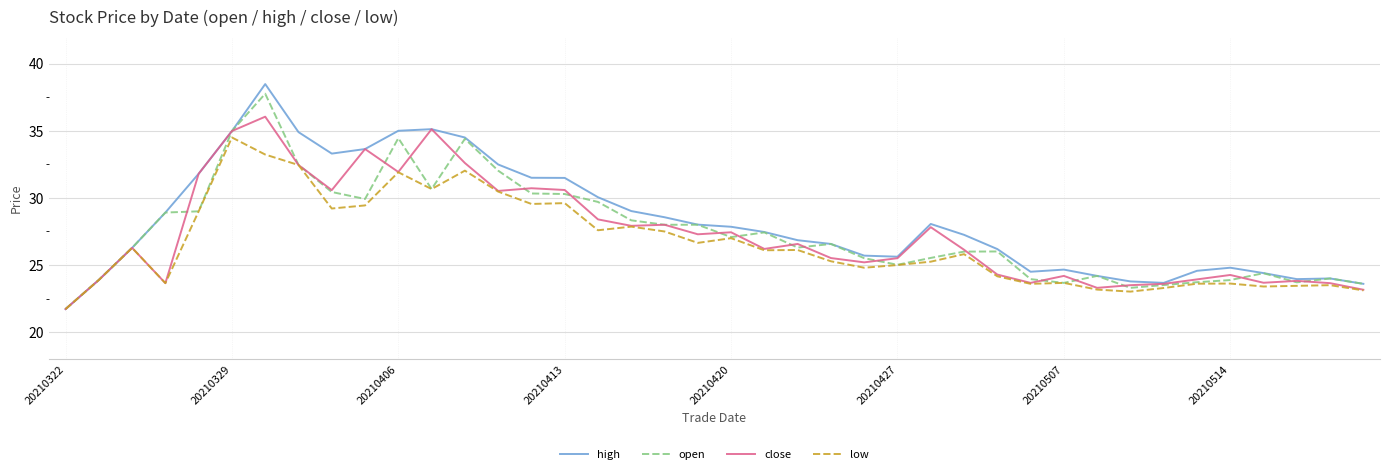

What is the average value of the open series?

27.5